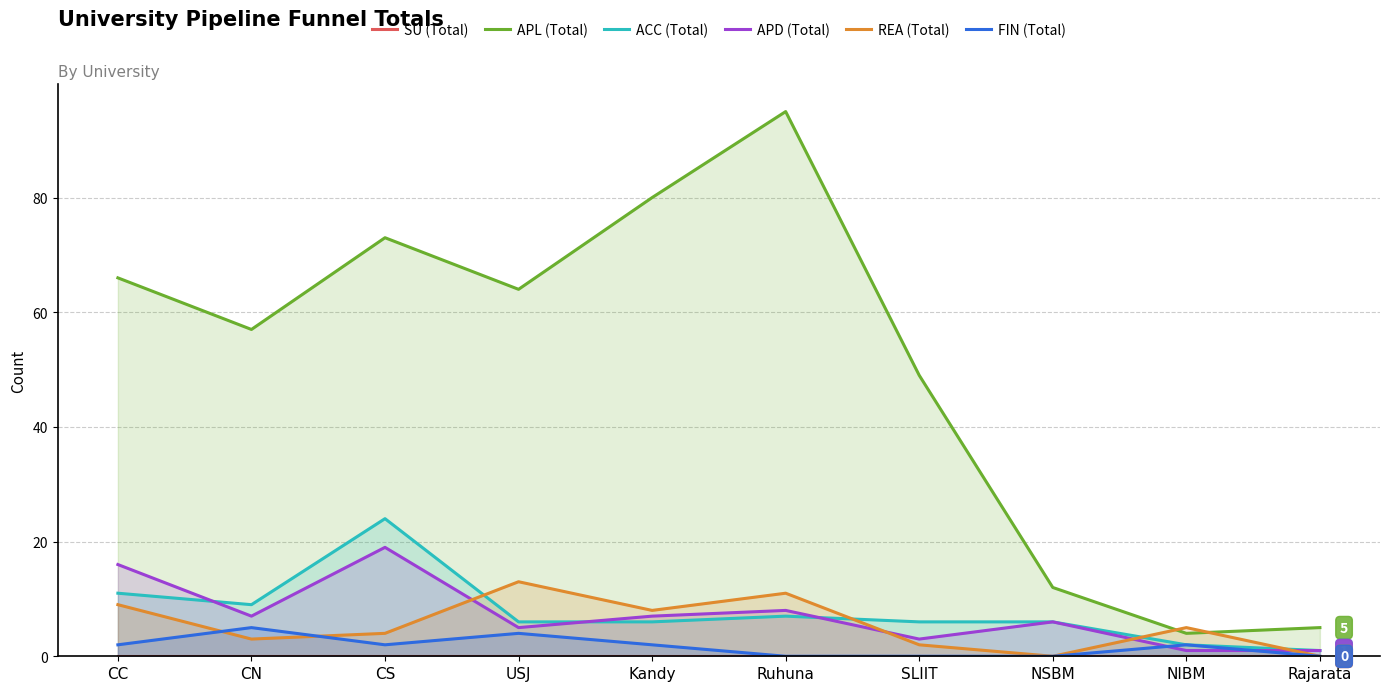

Rank the series by their maximum value, from lowest to highest.

SU (Total), FIN (Total), REA (Total), APD (Total), ACC (Total), APL (Total)